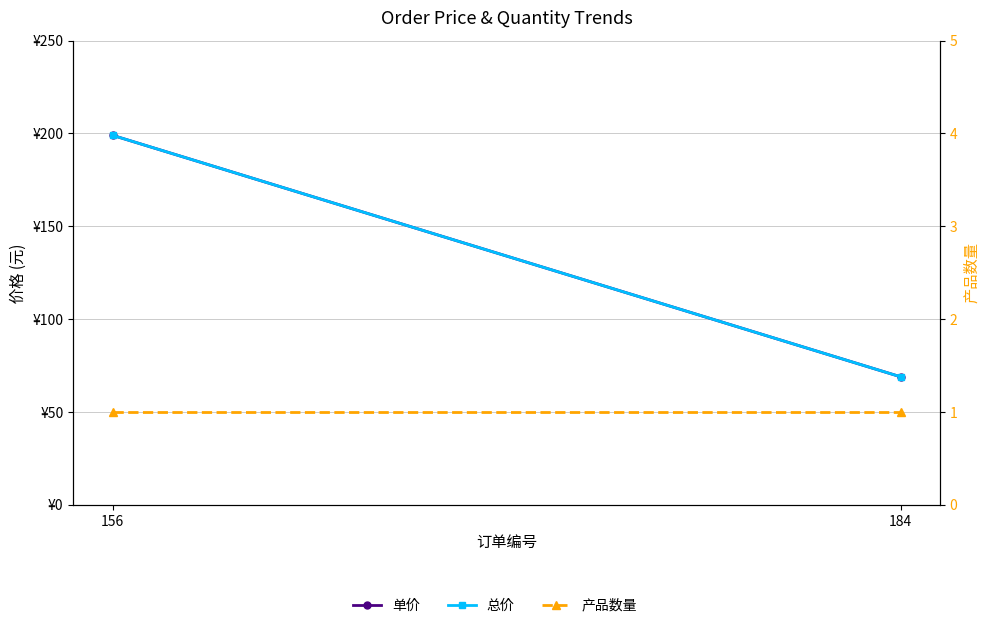

Read the 单价 value at 156, to the nearest 50.

200